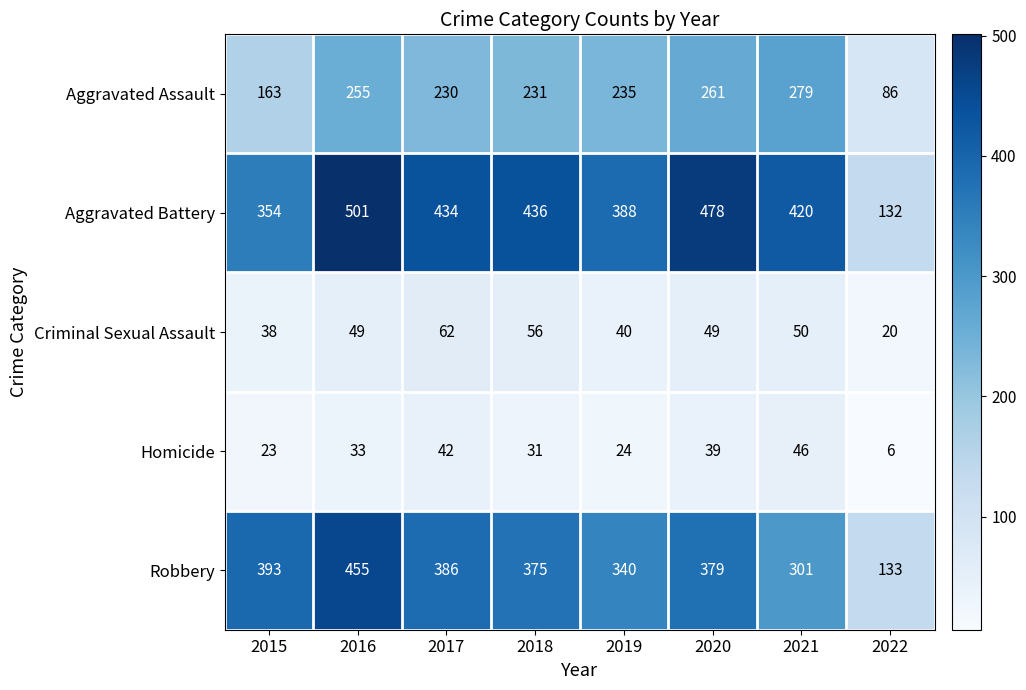

What is the sum of the Homicide values at 2020 and 2022?

45